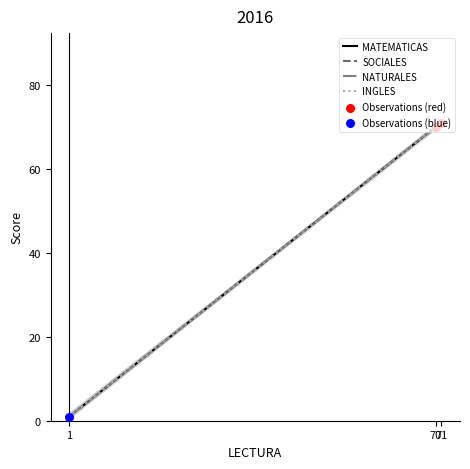

At how many categories does at least one series exceed 21?

2